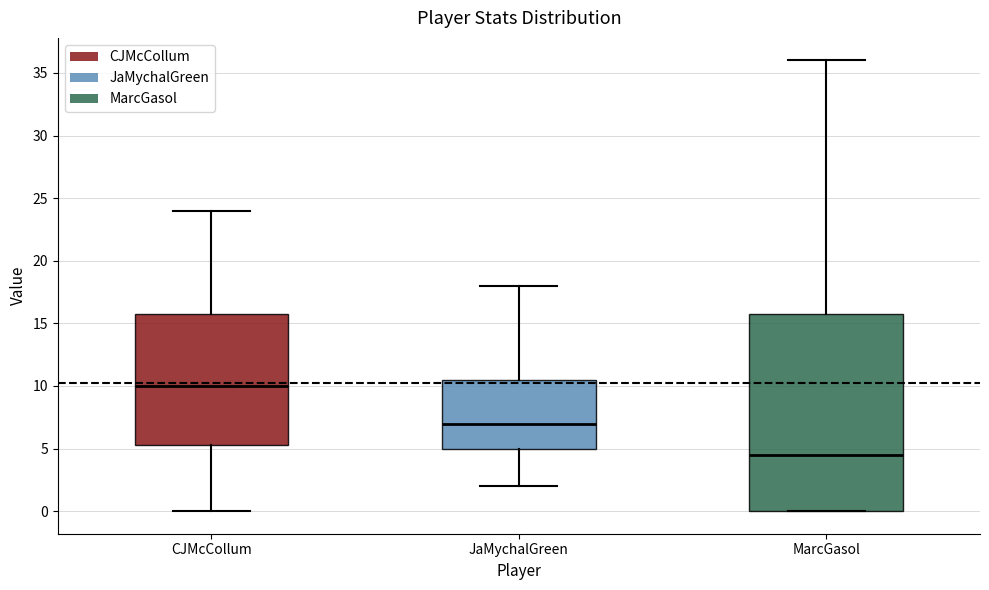

Reading left to right, read every box against the y-axis: the position of its median line, the range the box covers, and the ends of its whiskers. The values are not printed on the chart, so give them approximately, as read against the axis.

CJMcCollum: median 10.0, box 5.5 to 16.0, whiskers 0.0 to 24.0
JaMychalGreen: median 7.0, box 5.0 to 10.5, whiskers 2.0 to 18.0
MarcGasol: median 4.5, box 0.0 to 16.0, whiskers 0.0 to 36.0